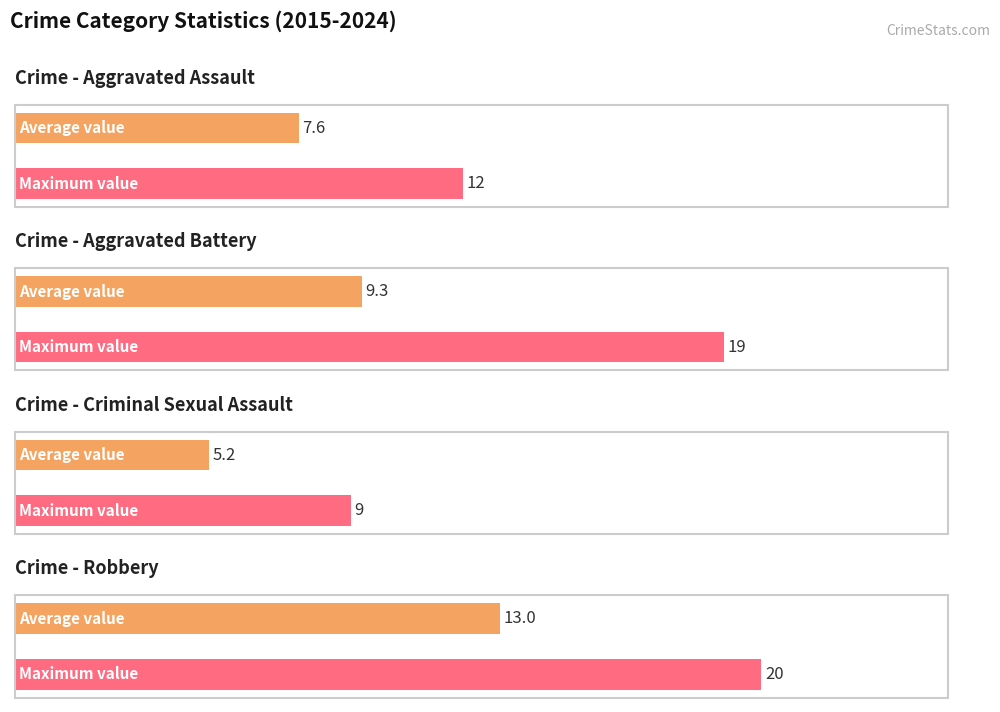

The Criminal Sexual Assault series shows 11 at 2020. True or false?

False